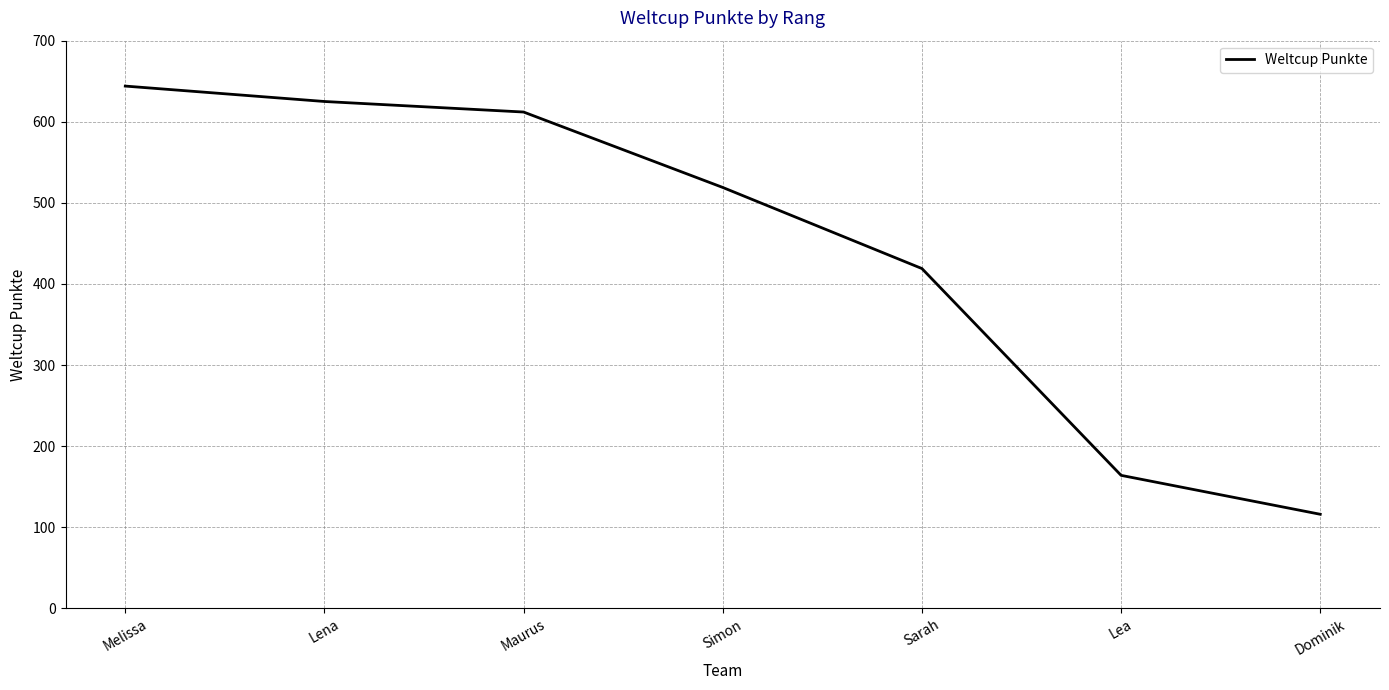

What is the sum of the values at Lena and Simon?

1144